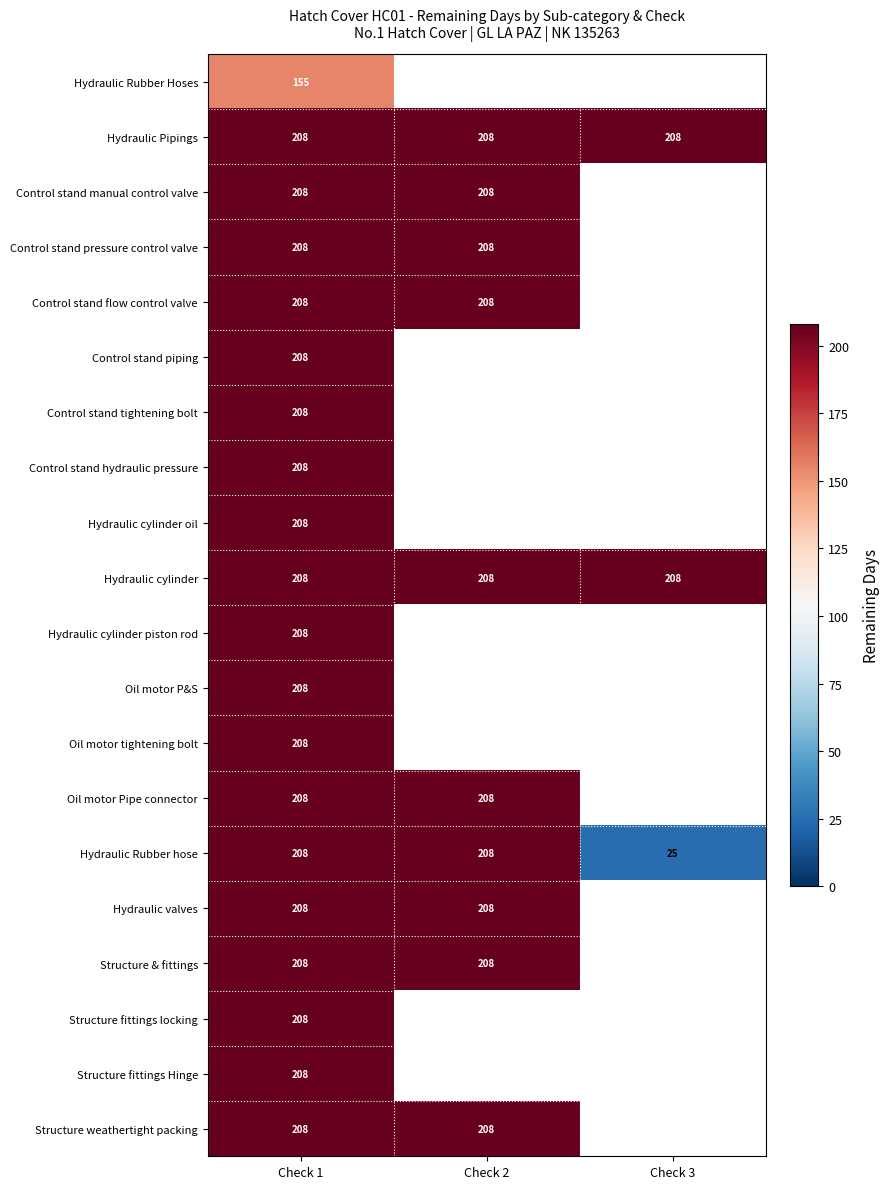

The Oil motor Pipe connector series shows 353 at Check 1. True or false?

False